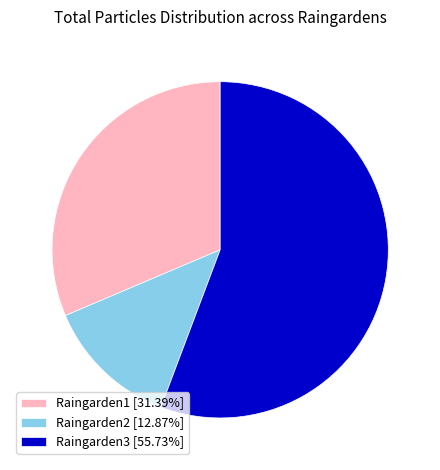

What is the ratio of the value at Raingarden3 [55.73%] to the value at Raingarden2 [12.87%]?

4.3